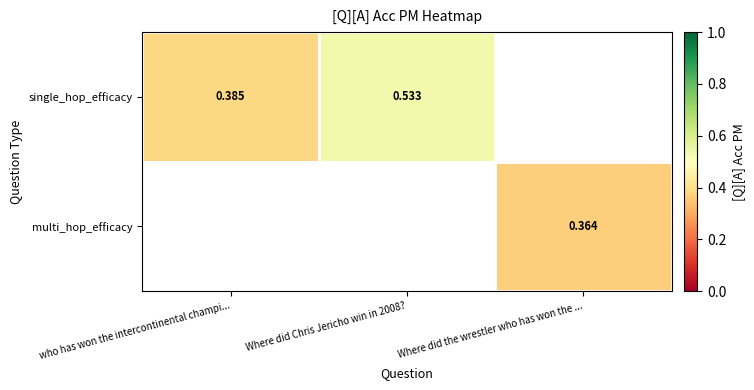

How many series are shown in this chart?

2